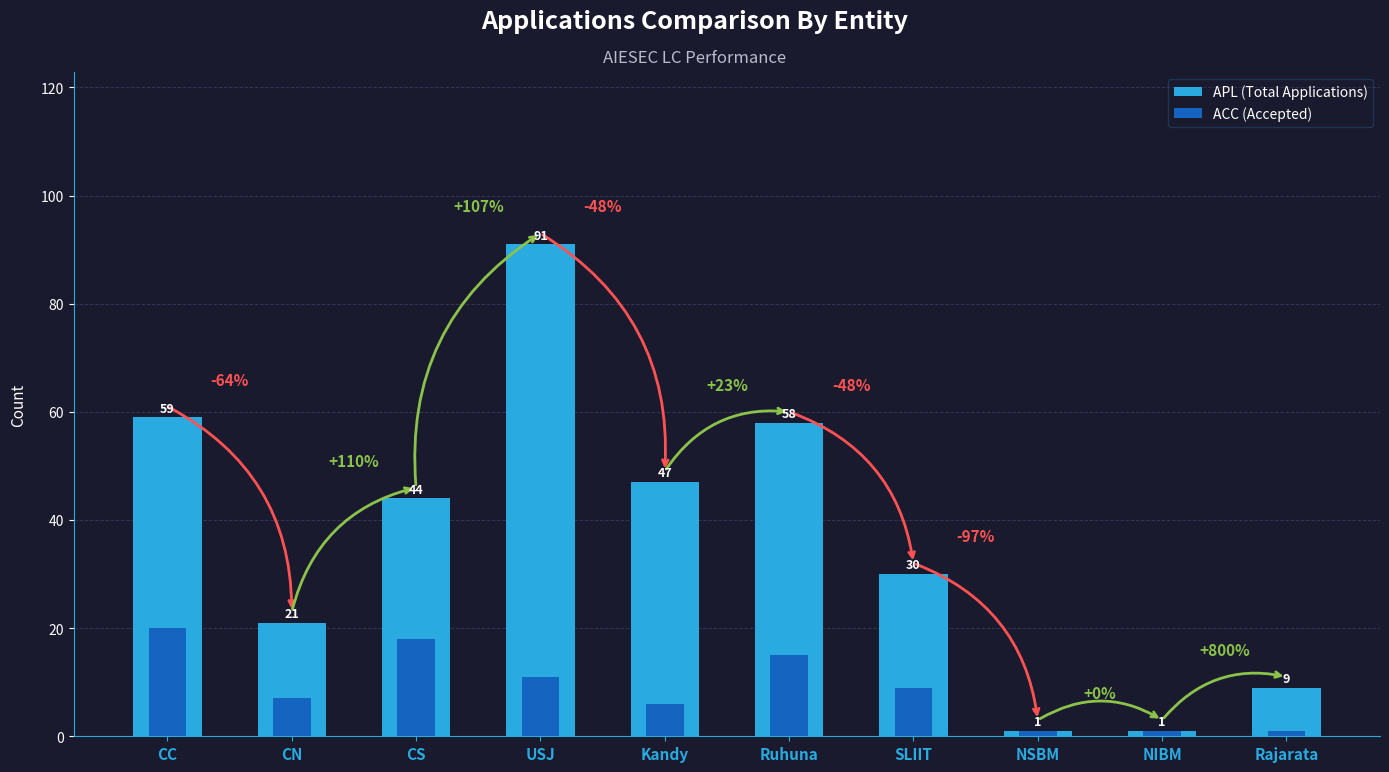

At which label is ACC (Accepted) closest to 10?

USJ